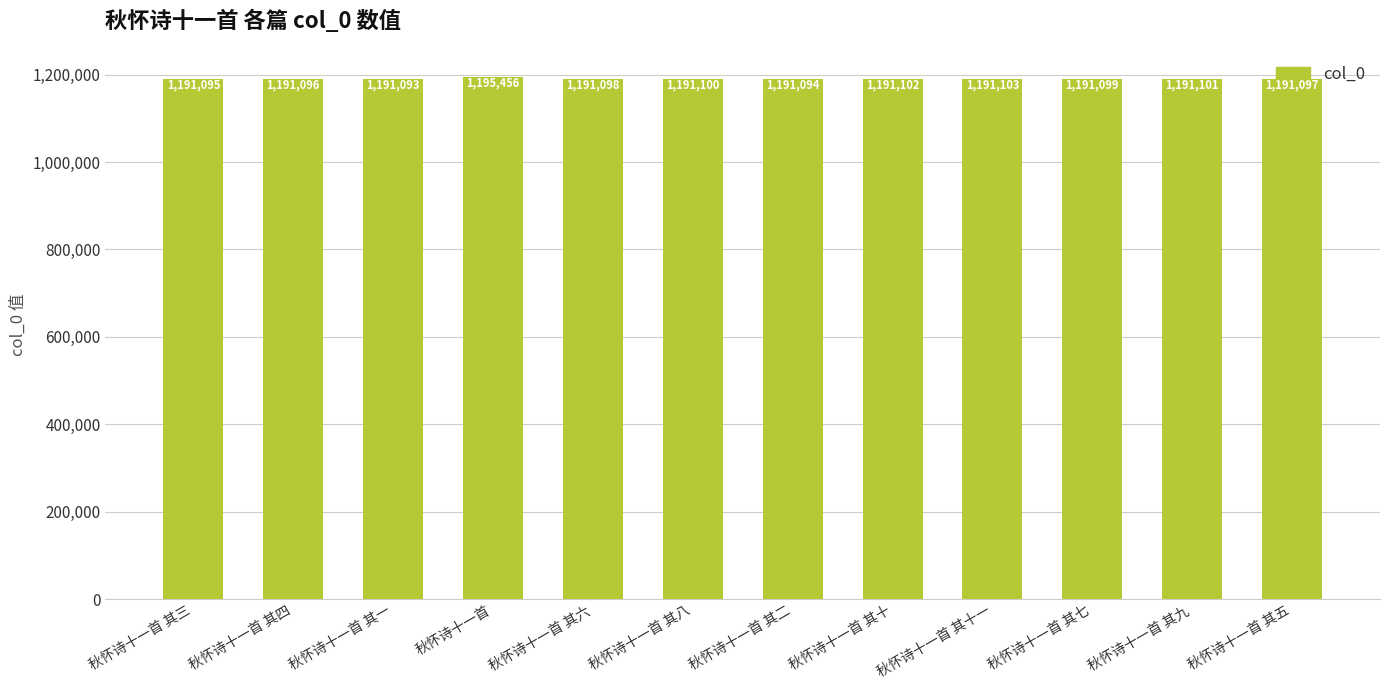

What position from the right is 秋怀诗十一首 其二?

6